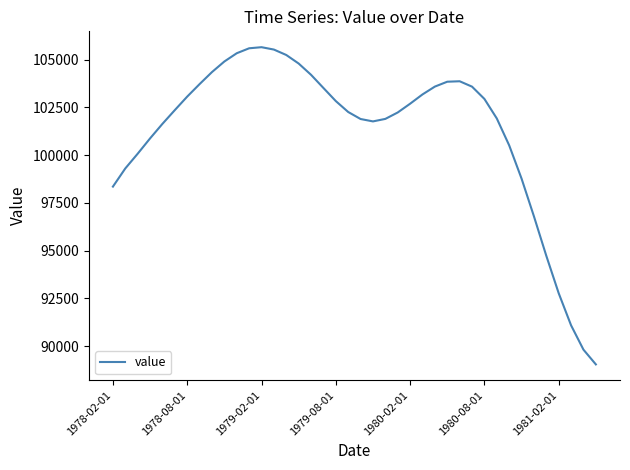

What is the difference between the maximum and minimum values?

16594